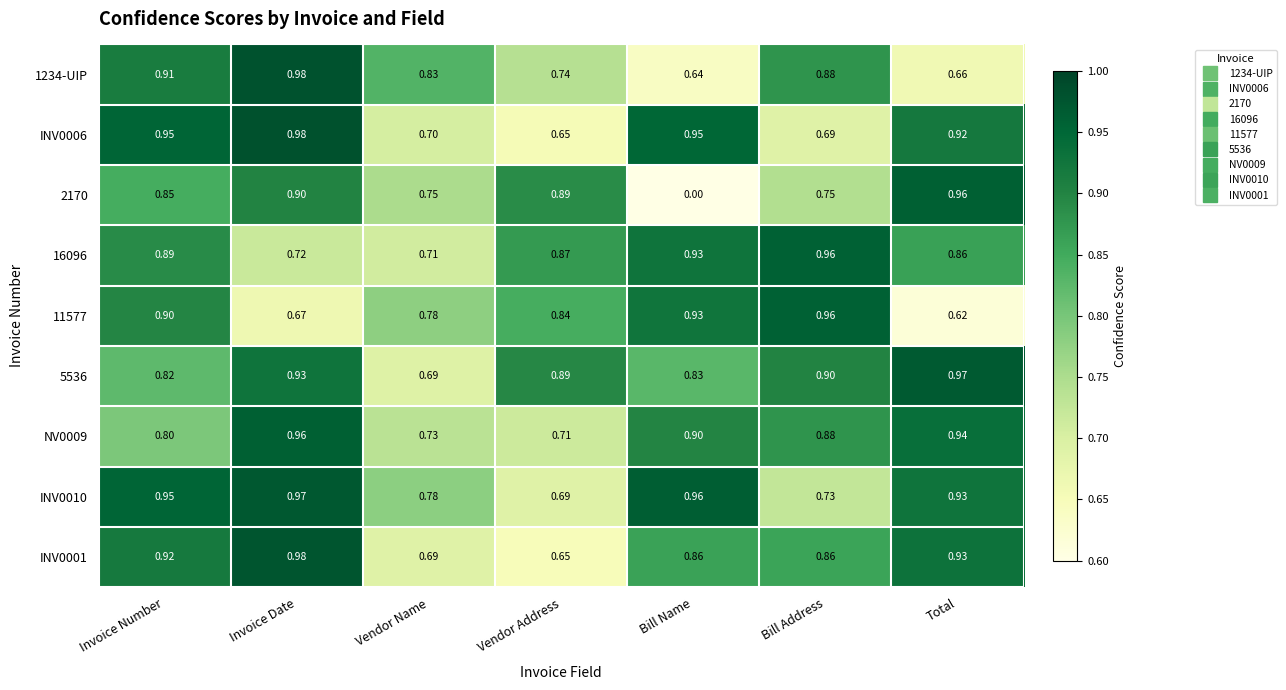

Which category has the highest value in the 2170 series?

Total